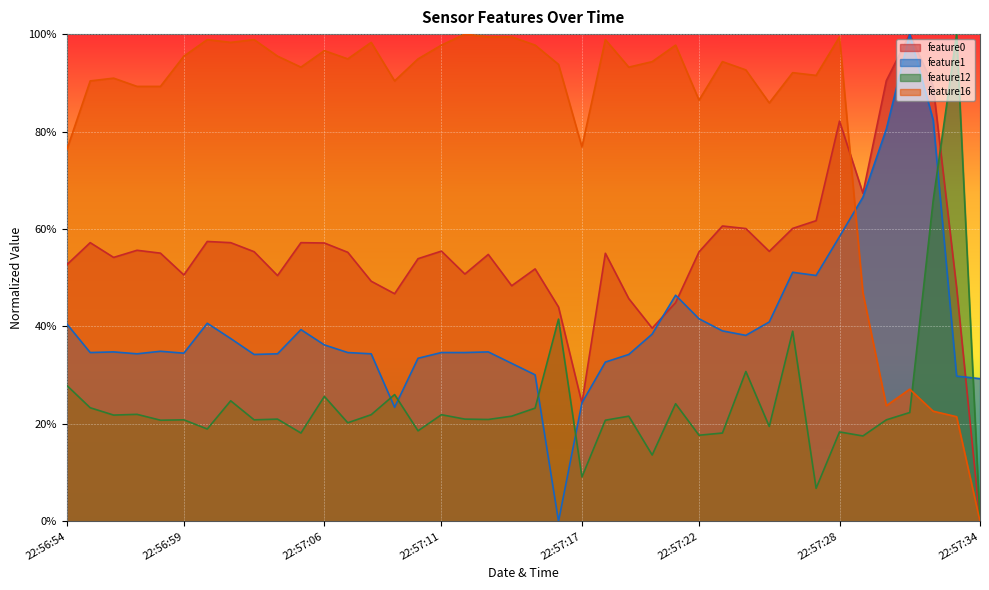

What is the label of the 23rd point from the right?

22:57:12